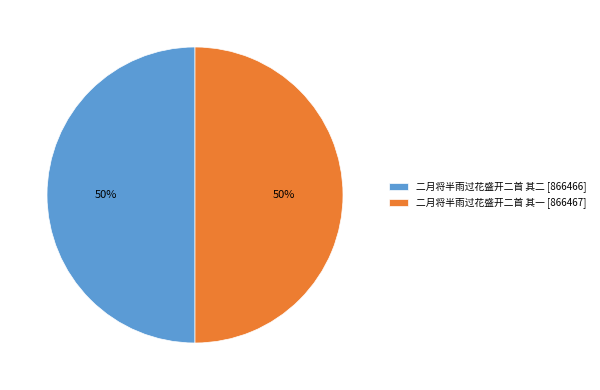

Is it true that 二月将半雨过花盛开二首 其二 is 38% of the pie?

False